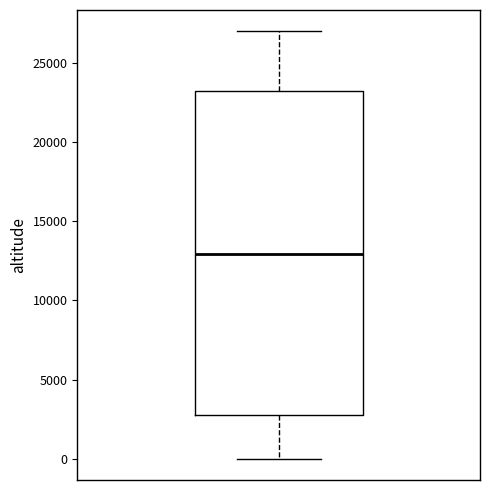

Read this box plot against the y-axis: the position of the median line, the range covered by the box, and the ends of both whiskers. The values are not printed on the chart, so give them approximately, as read against the axis.

median 13000, box 3000 to 23000, whiskers 0 to 27000